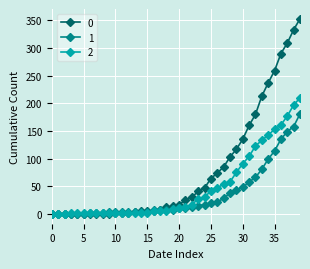

List the series in order of their peak value, lowest first.

1, 2, 0